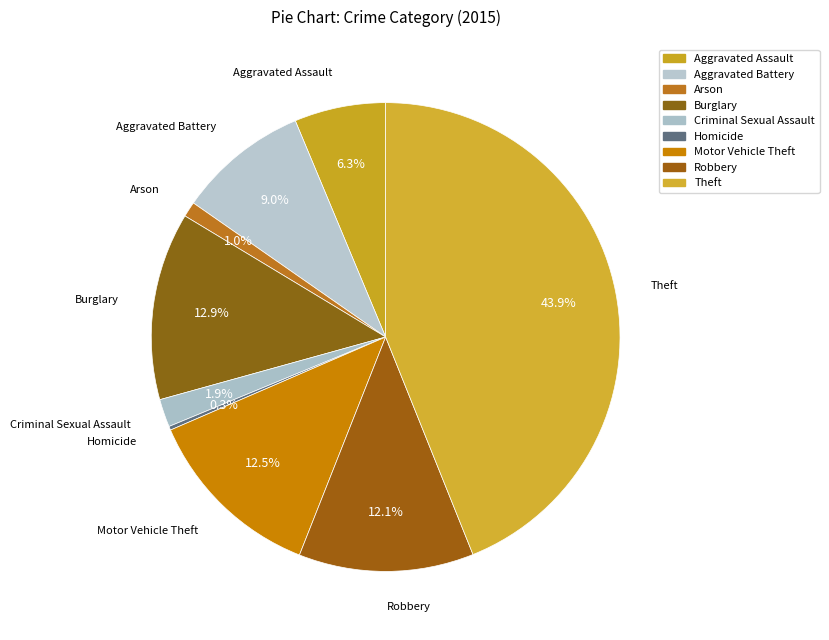

What is the change in value from Burglary to Homicide?

-145